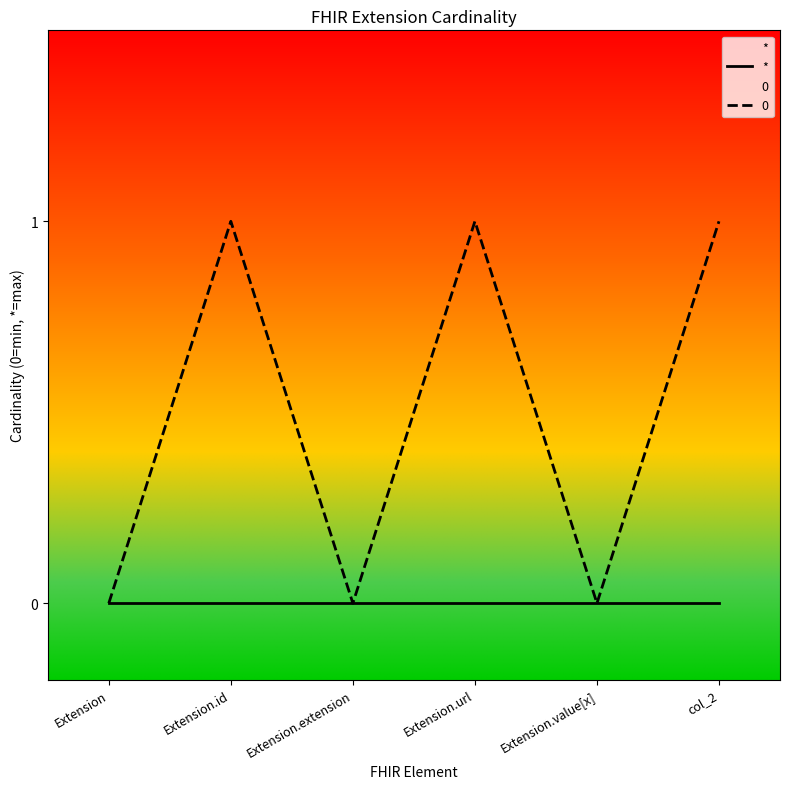

List the labels in order of value, smallest first.

Extension, Extension.extension, Extension.value[x], Extension.id, Extension.url, col_2